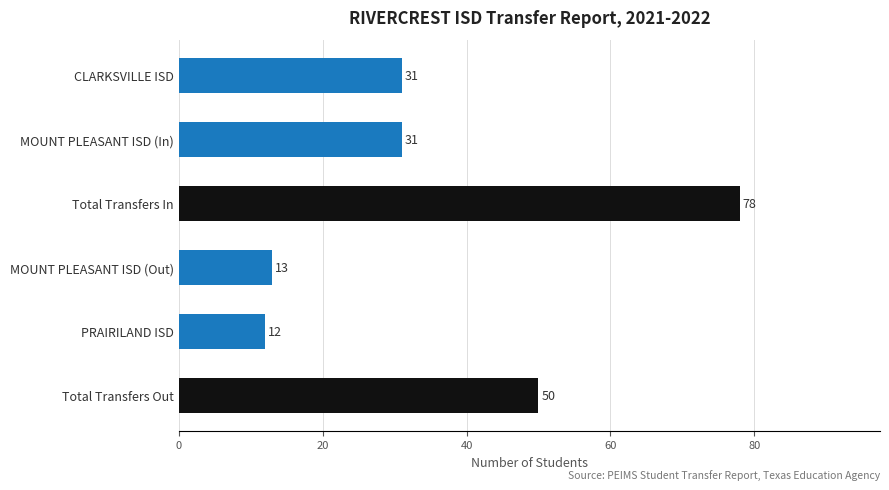

Reading top to bottom, transcribe all the data shown in this chart.

31	31	78	13	12	50